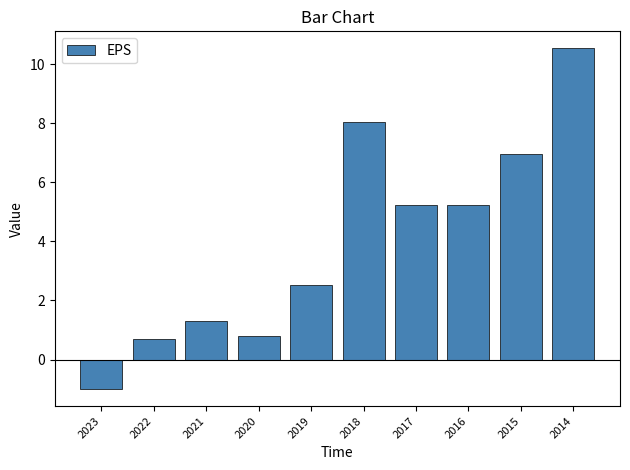

What value does the data have at 2014?

10.5